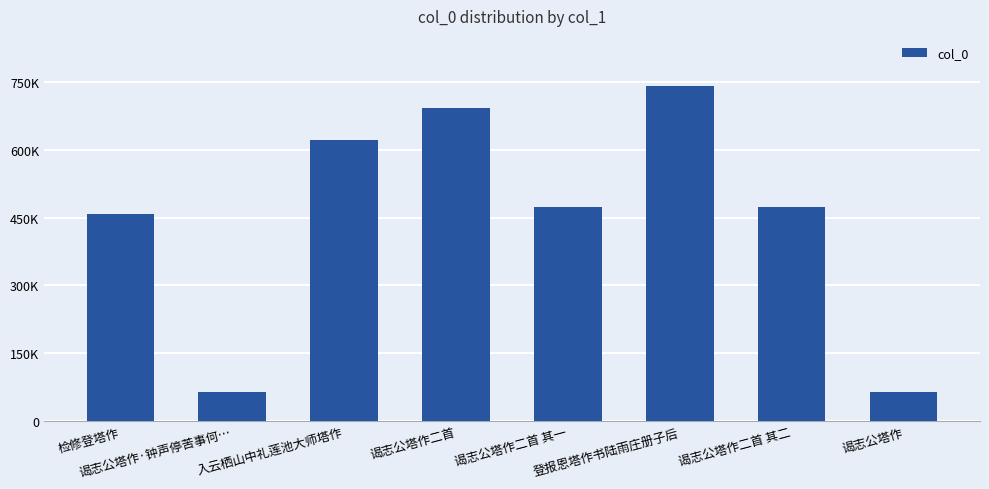

Read the value at 谒志公塔作·钟声停苦事何….

64164